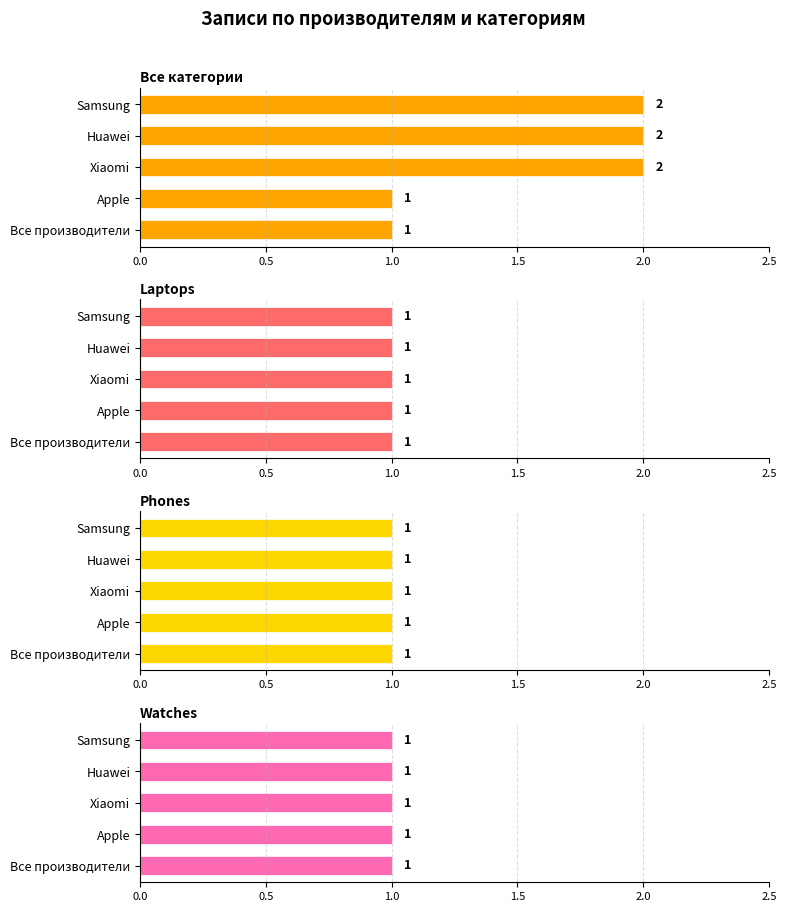

True or false: Все категории has a value of 2.0 at Xiaomi.

True